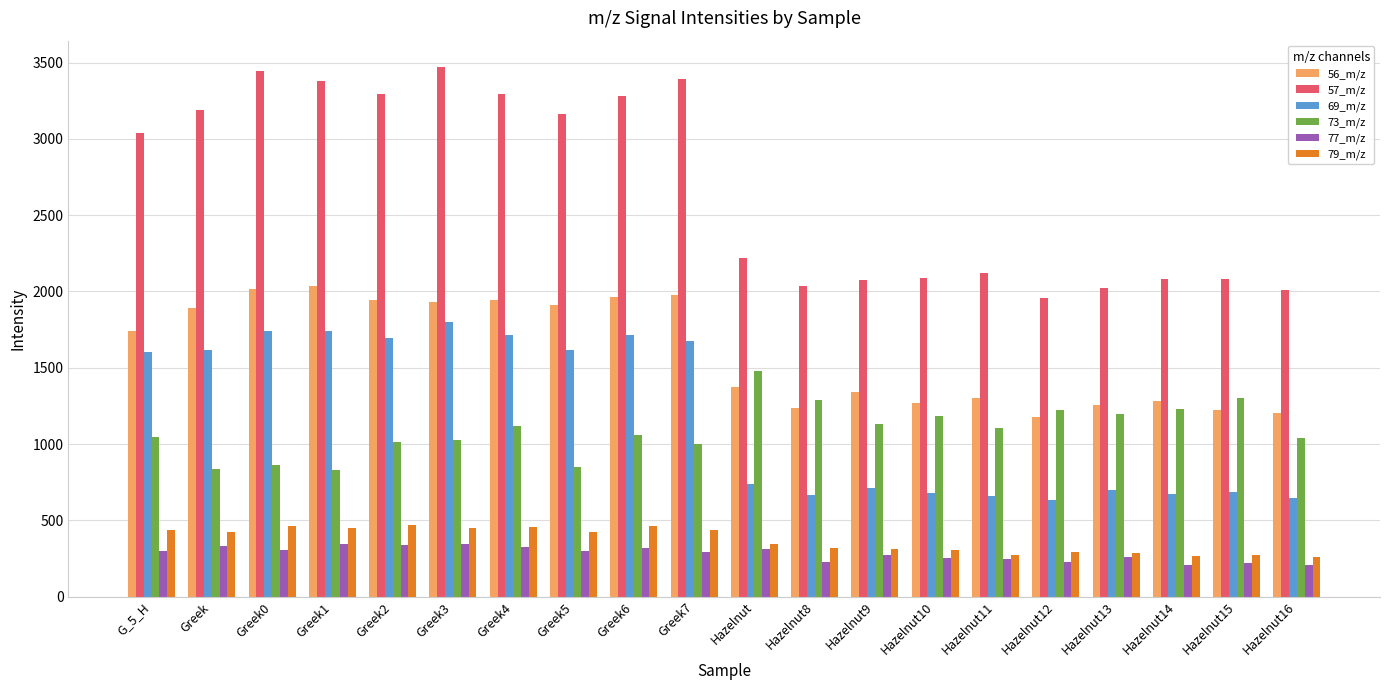

What is the difference between the 73_m/z values at Greek and Hazelnut12?

387